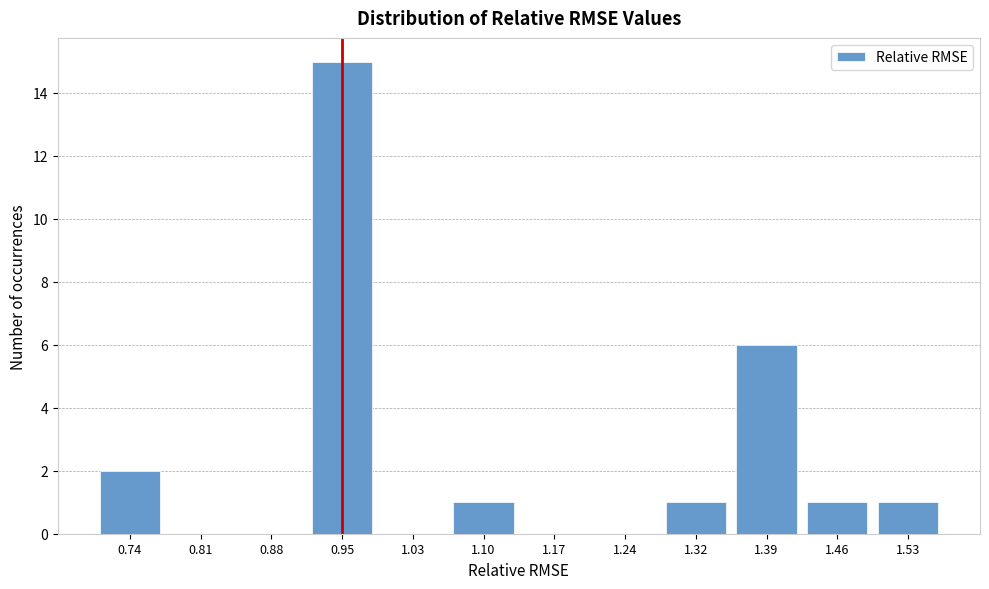

Reading left to right, list all the values displayed in this chart.

0.74=2	0.81=0	0.88=0	0.95=15	1.03=0	1.10=1	1.17=0	1.24=0	1.32=1	1.39=6	1.46=1	1.53=1